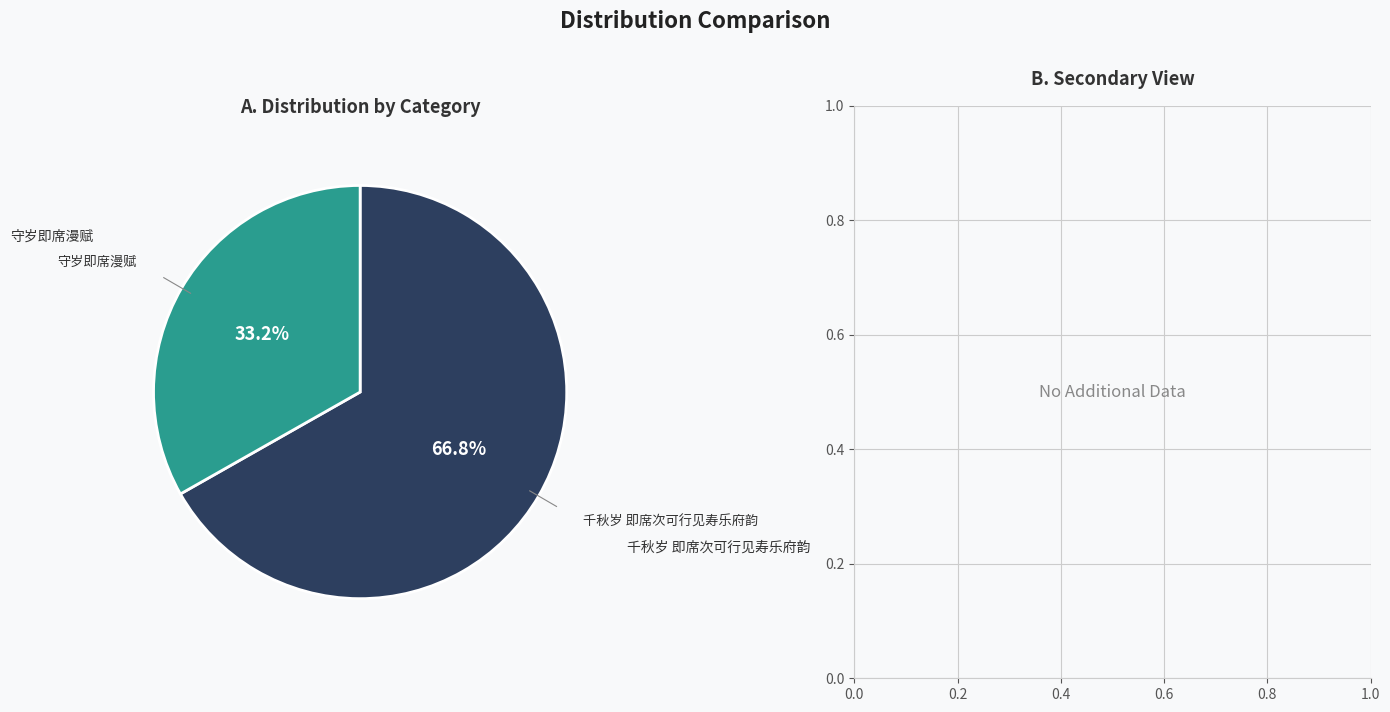

True or false: 千秋岁 即席次可行见寿乐府韵 accounts for 67% of the total.

True